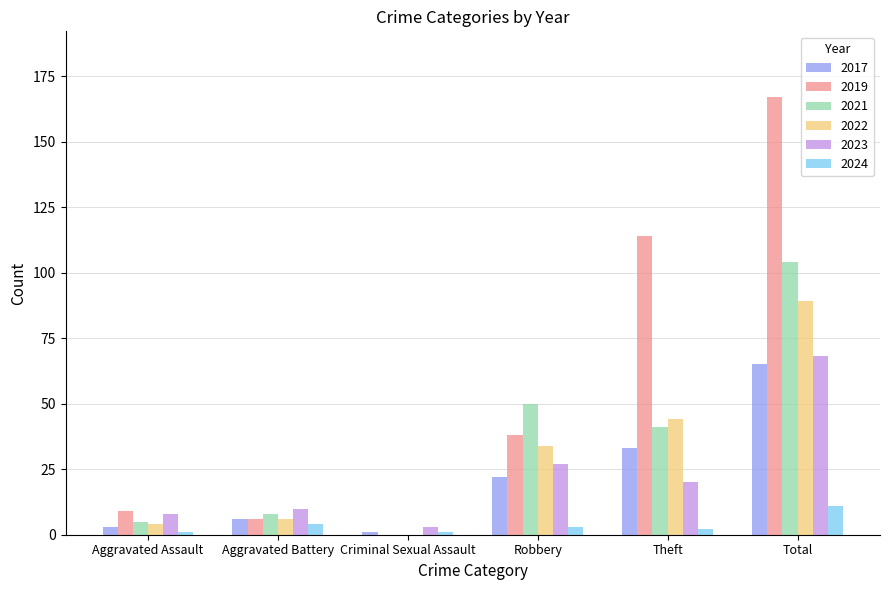

Which series has the widest spread of values?

2019